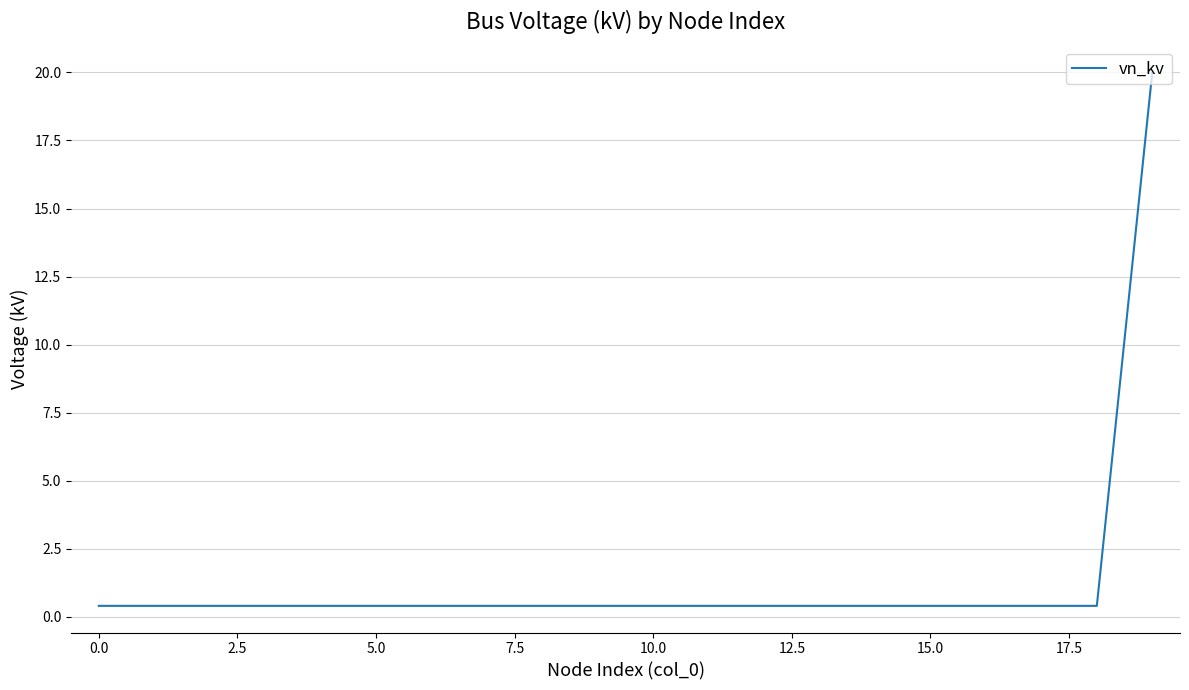

What is the difference between the maximum and minimum values?

19.6